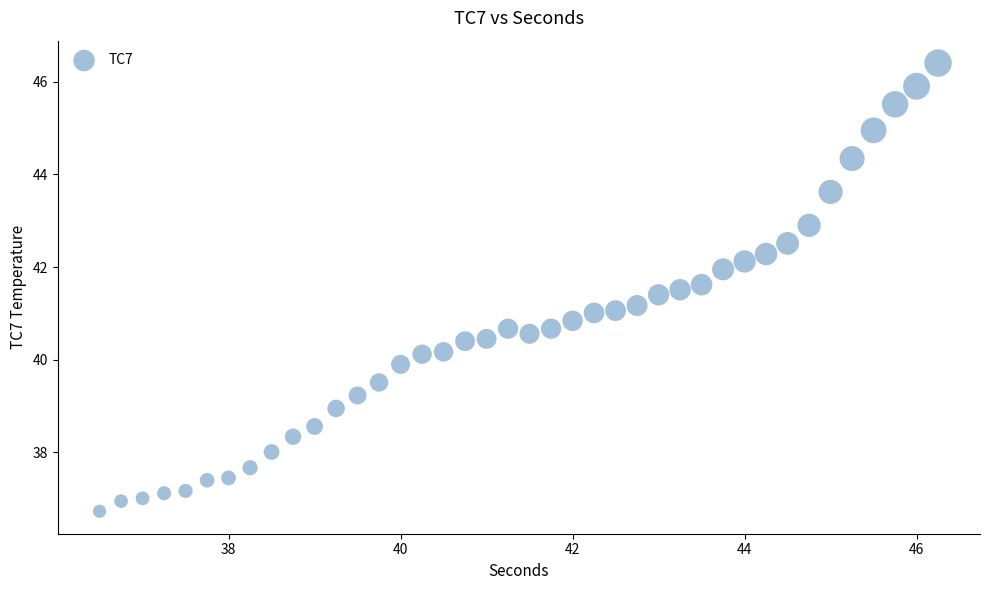

What is the range of X values (max minus min)?

9.8